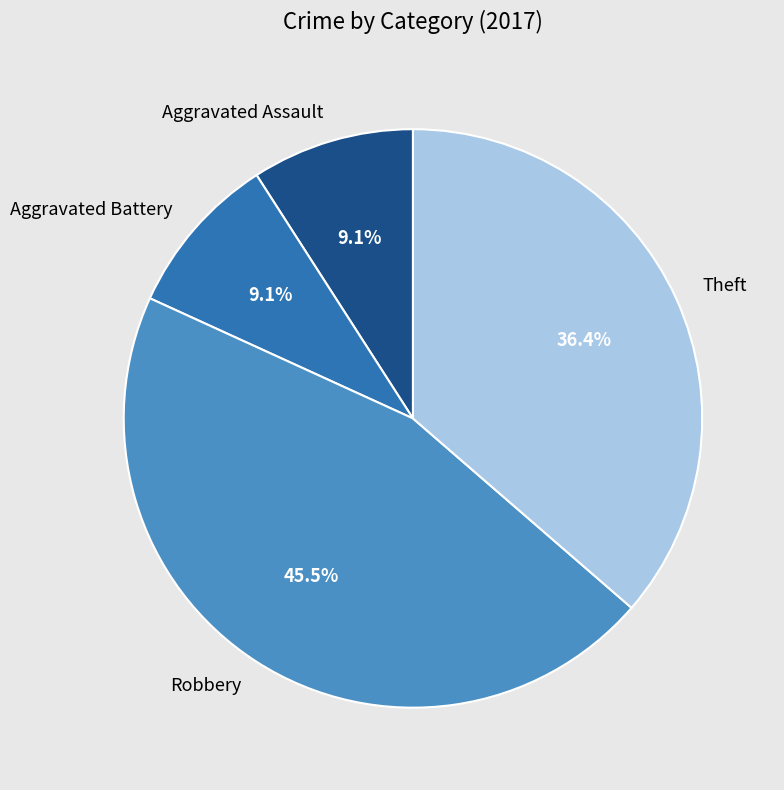

To the nearest percent, what is the difference between the Robbery and Aggravated Battery slice percentages?

36%